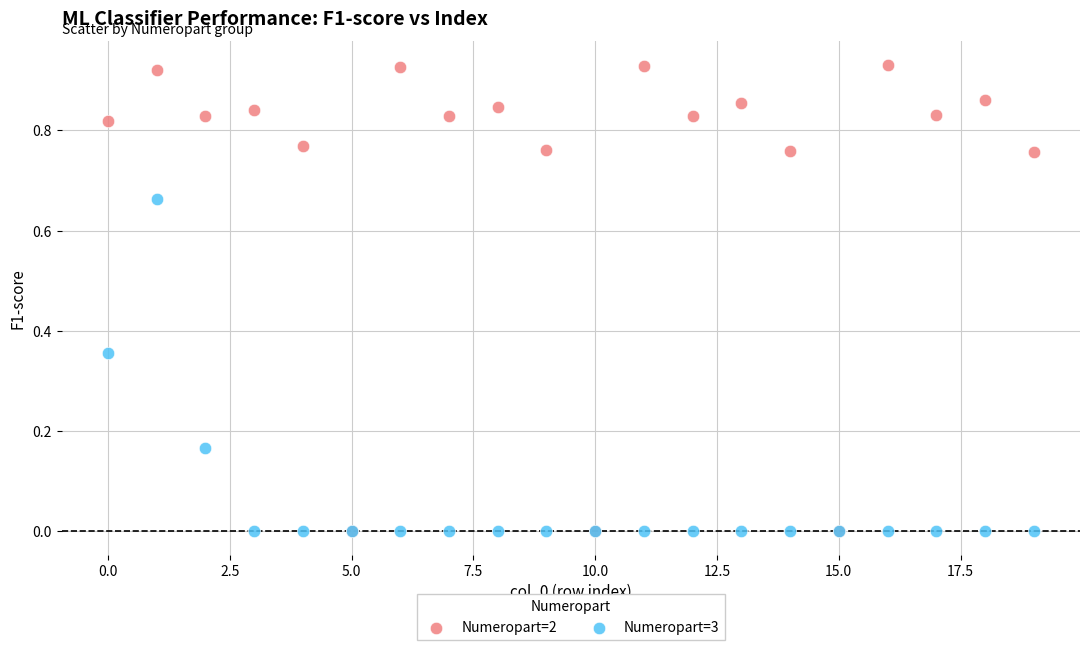

What are all the series names shown in the legend?

Numeropart=2, Numeropart=3